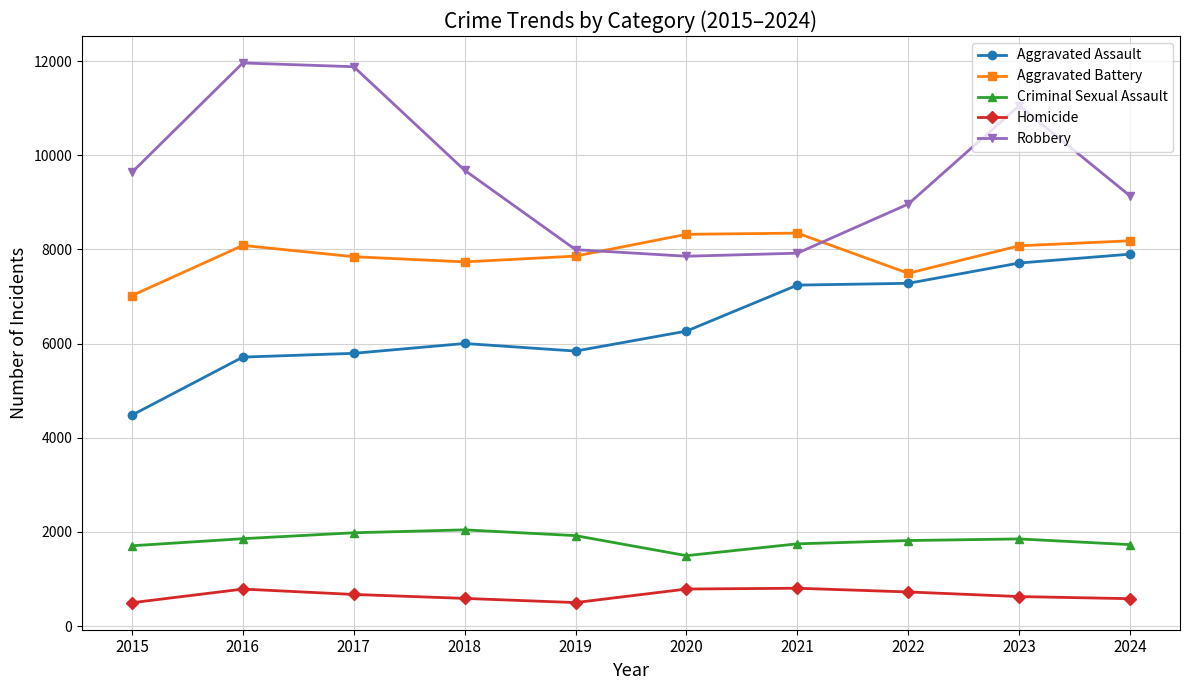

True or false: Aggravated Battery and Homicide intersect in this chart.

False